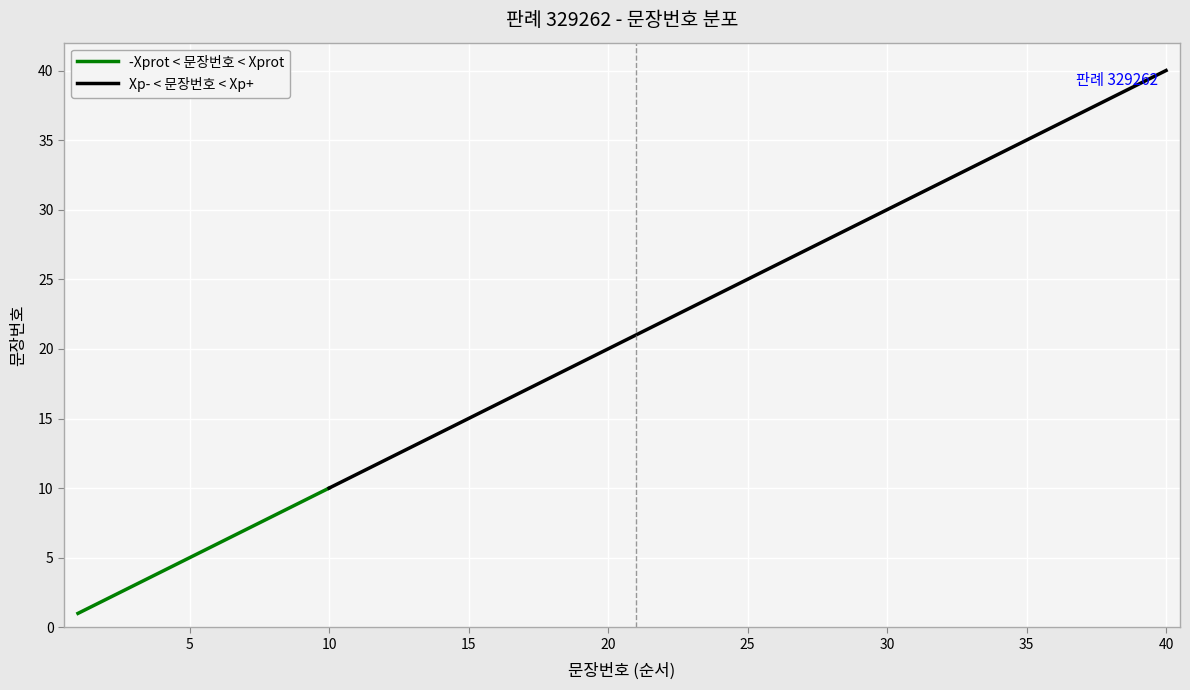

What is the approximate value at 11, to the nearest 10?

10